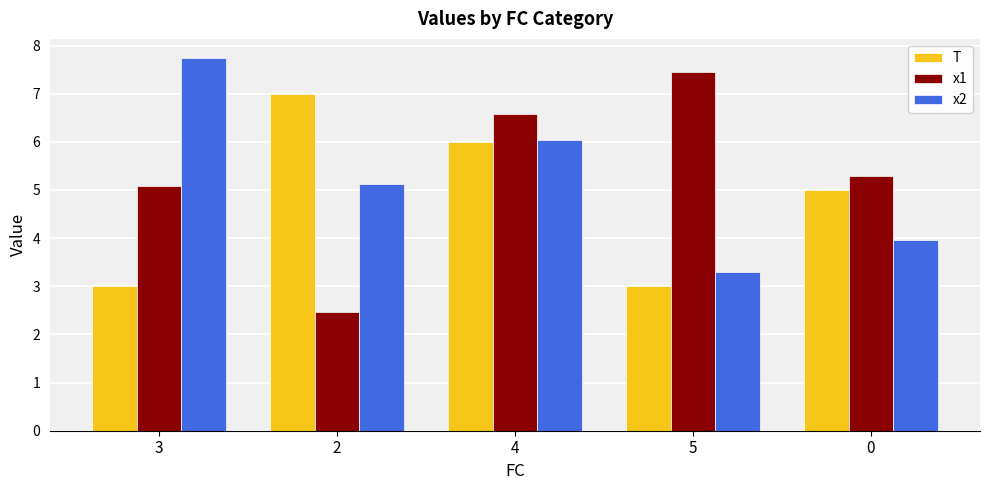

Reading left to right, list all the values displayed in this chart.

T: 3=3.0	2=7.0	4=6.0	5=3.0	0=5.0
x1: 3=5.1	2=2.5	4=6.6	5=7.4	0=5.3
x2: 3=7.8	2=5.1	4=6.0	5=3.3	0=4.0